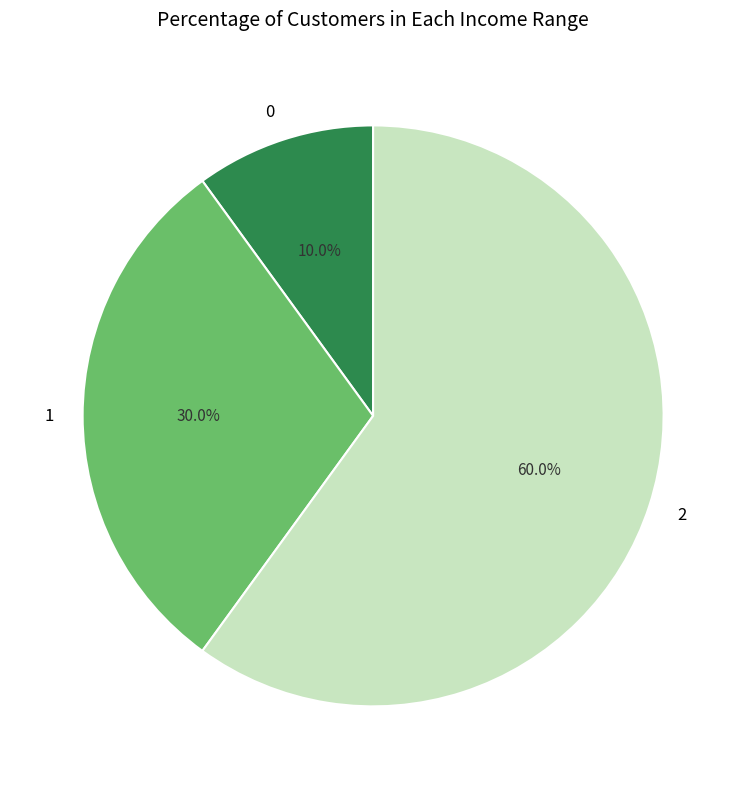

Which slice represents more than half of the pie?

2